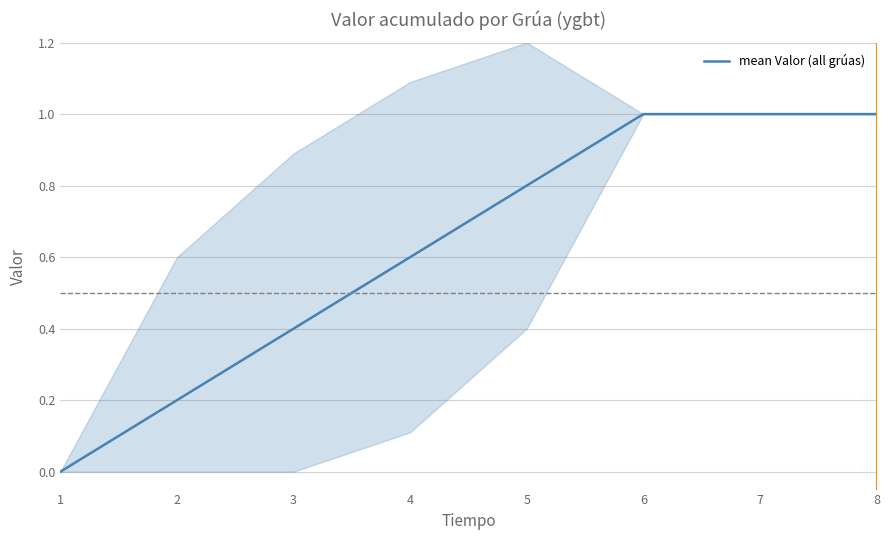

At which label is the value closest to 0?

1